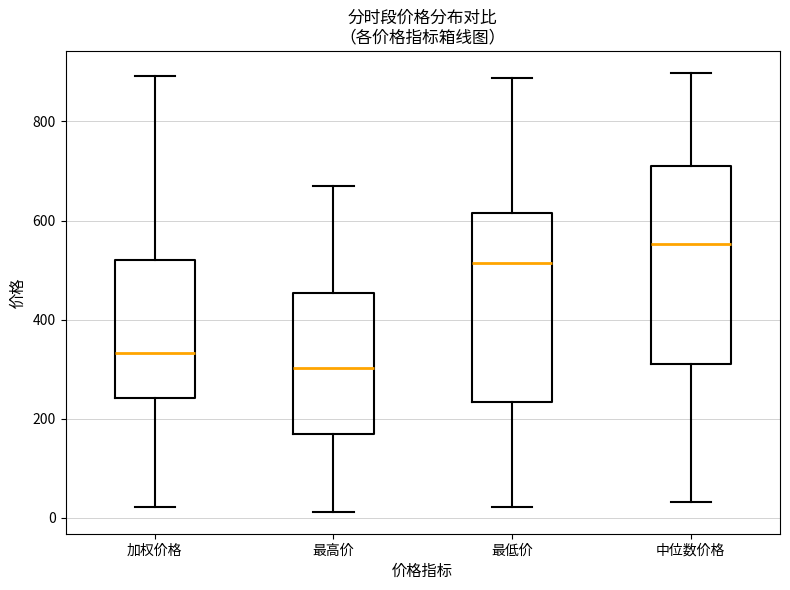

Reading left to right, read every box against the y-axis: the position of its median line, the range the box covers, and the ends of its whiskers. The values are not printed on the chart, so give them approximately, as read against the axis.

加权价格: median 340, box 240 to 520, whiskers 20 to 900
最高价: median 300, box 160 to 460, whiskers 20 to 660
最低价: median 520, box 240 to 620, whiskers 20 to 880
中位数价格: median 560, box 320 to 720, whiskers 40 to 900